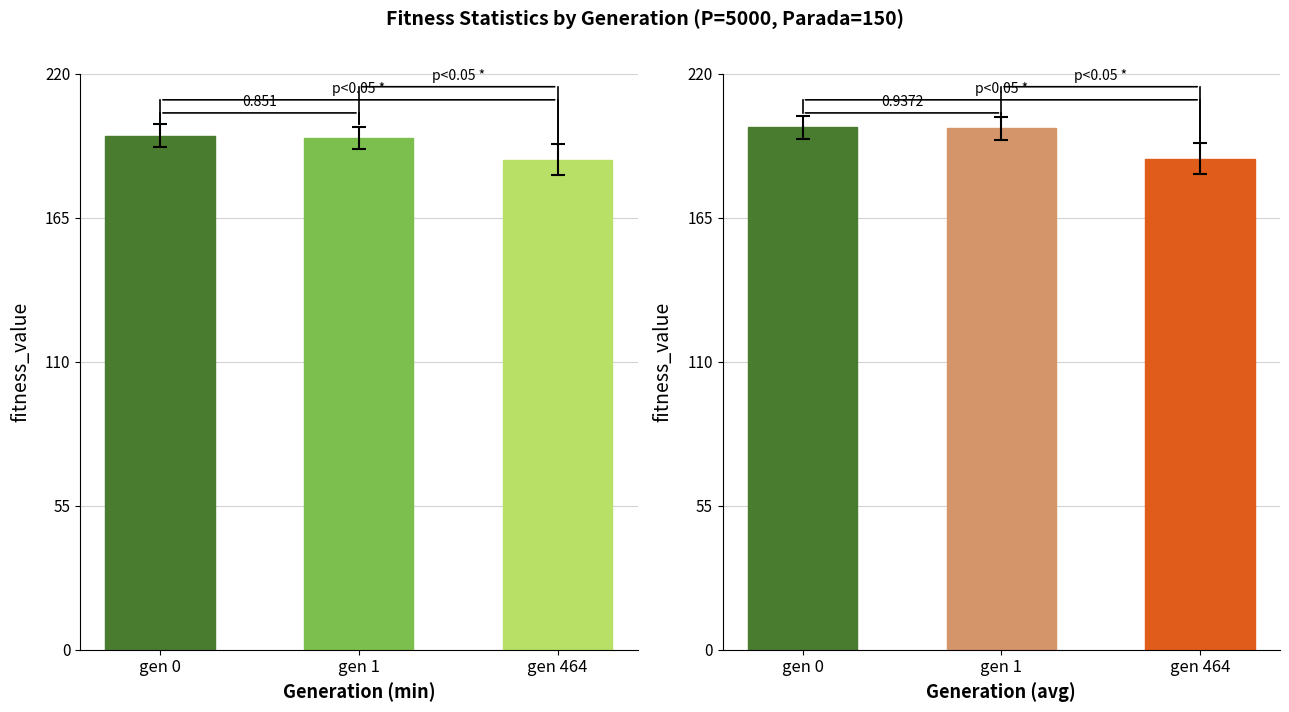

How many series are shown in this chart?

2